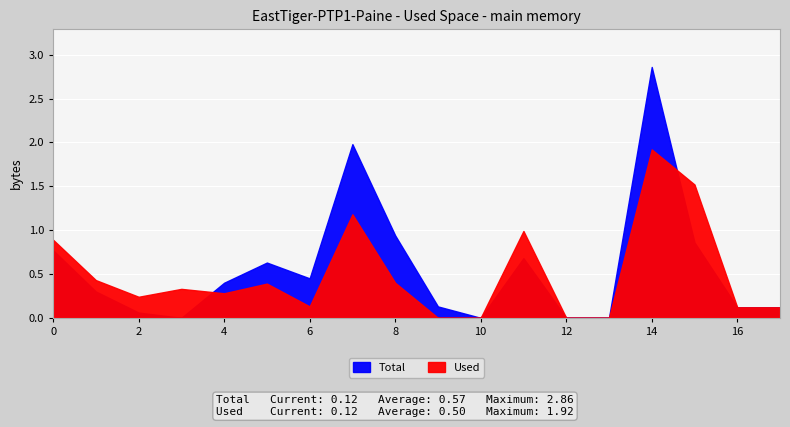

True or false: Total has a value of 0.6 at 5.

True